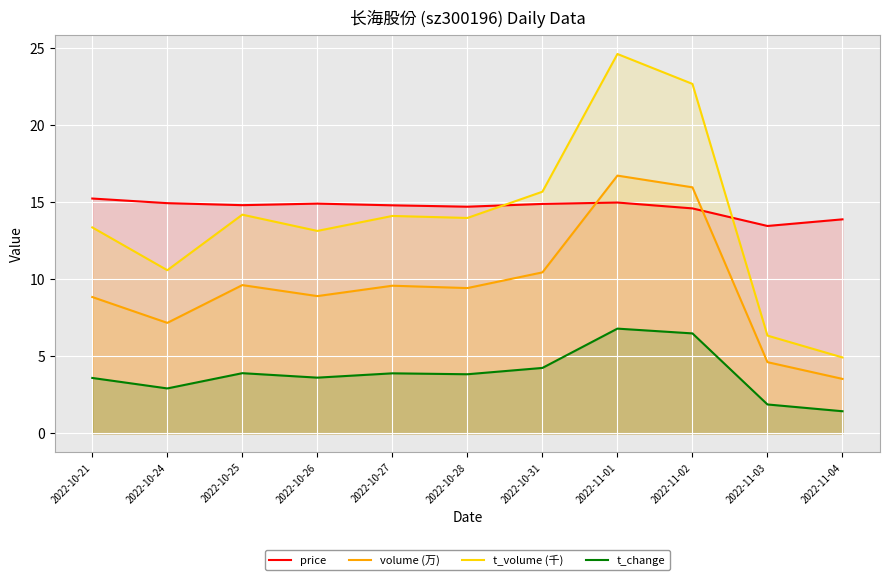

True or false: volume (万) and t_volume (千) cross at least once.

False